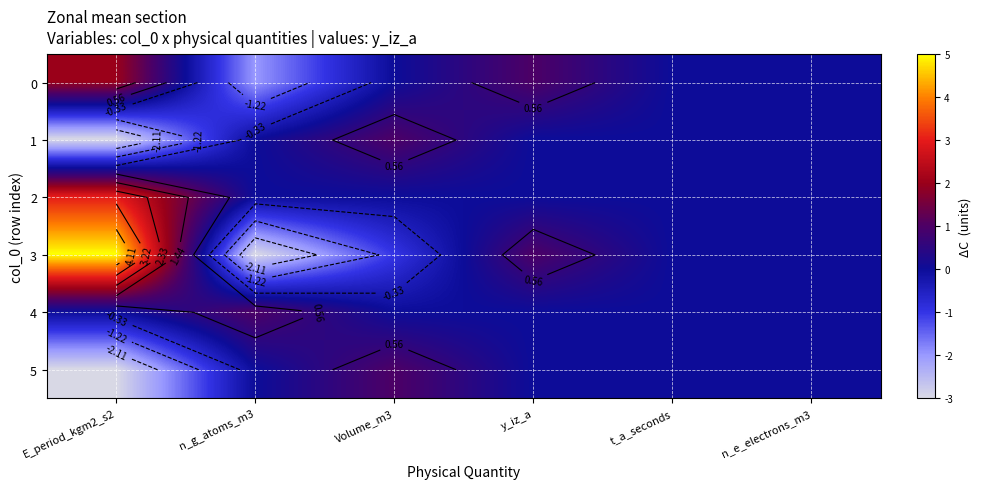

How many series are shown in this chart?

6